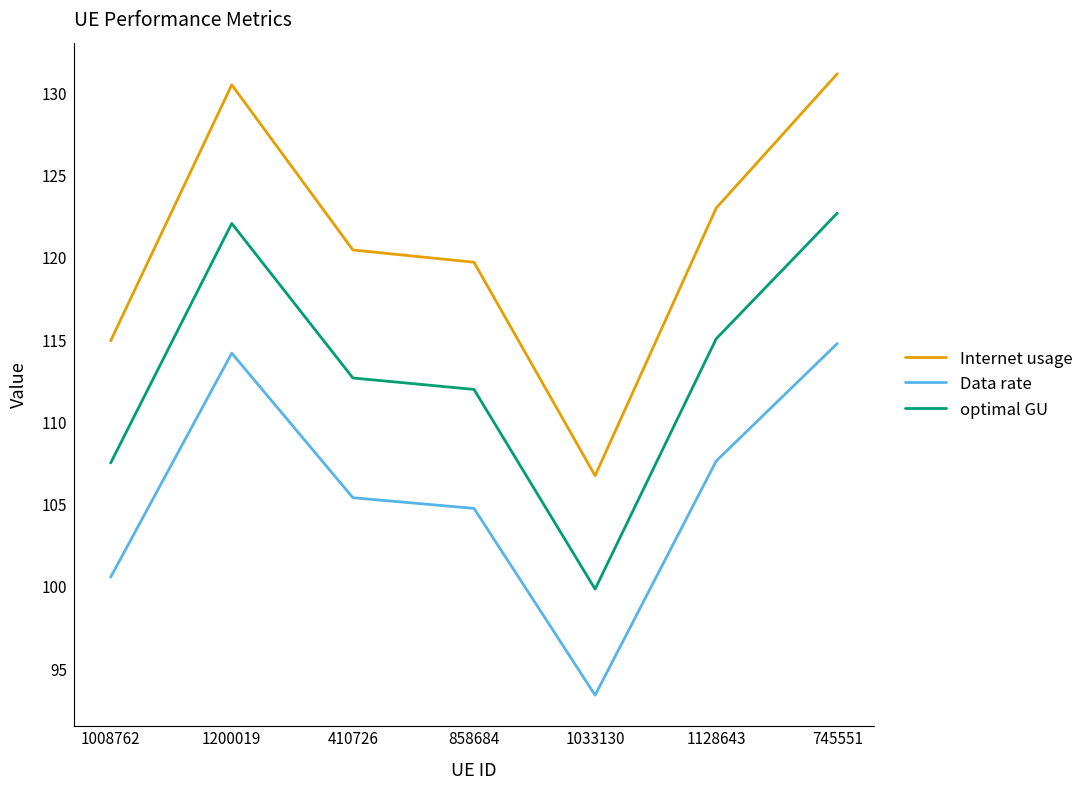

Rank the series at 1008762 from lowest to highest value.

Data rate, optimal GU, Internet usage